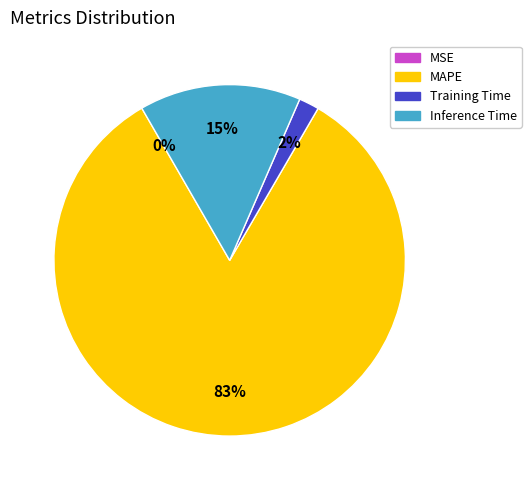

The MAPE slice represents 89% of the pie. True or false?

False